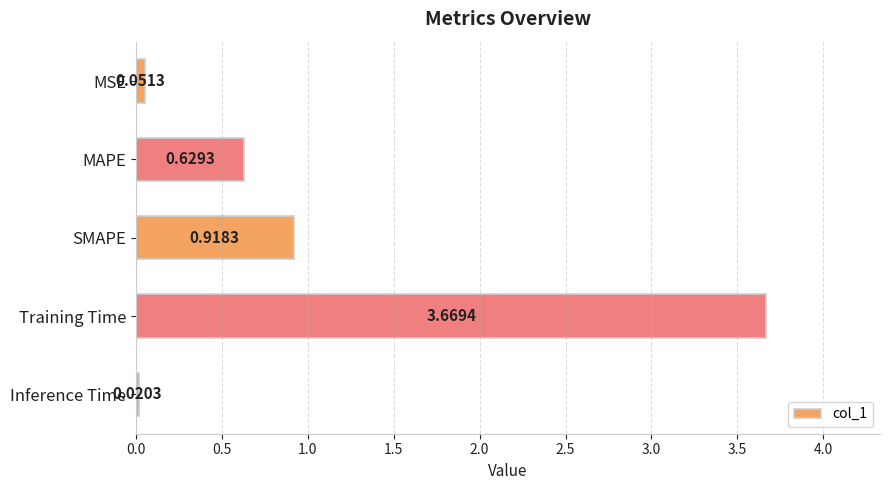

How many bars are there in total?

5